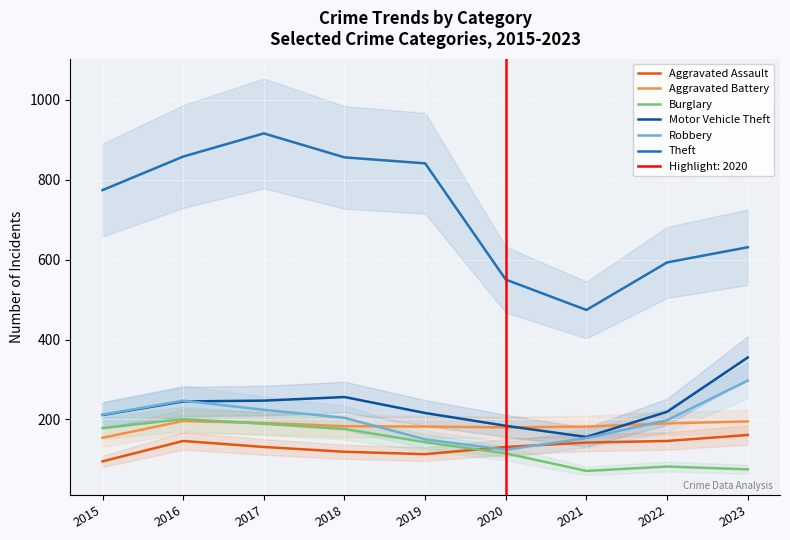

Reading left to right, what are all the values shown in this chart?

Aggravated Assault: 95	146	131	119	113	131	142	146	161
Aggravated Battery: 154	196	191	183	182	180	182	190	195
Burglary: 178	201	189	176	143	115	71	82	75
Motor Vehicle Theft: 211	245	247	256	216	184	156	219	355
Robbery: 212	247	224	204	150	124	153	198	297
Theft: 774	858	916	856	841	550	474	593	631